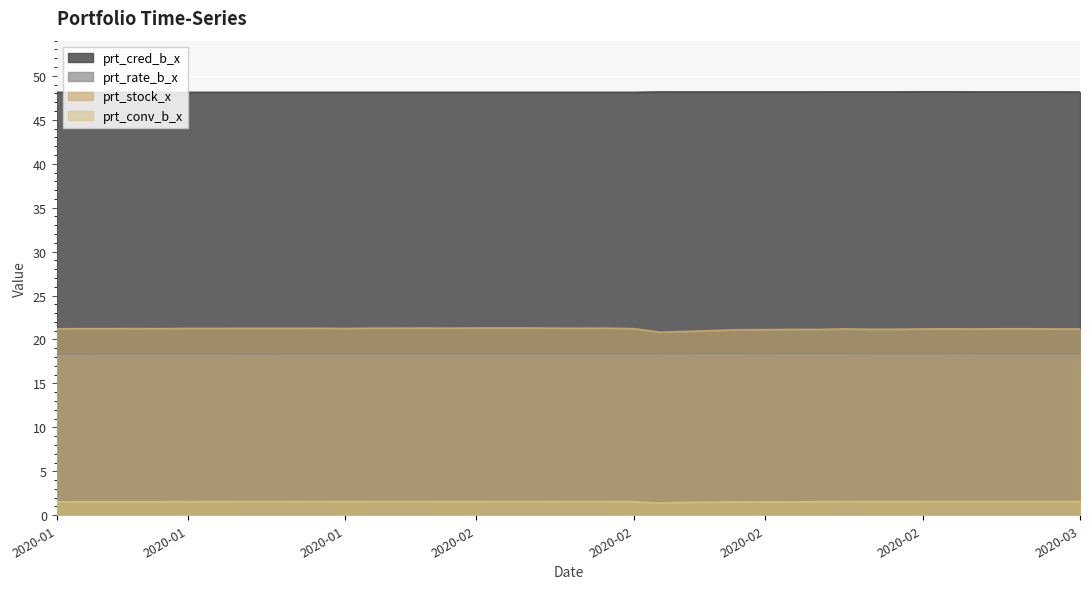

What is the label of the 29th point from the left?

2020-02-19